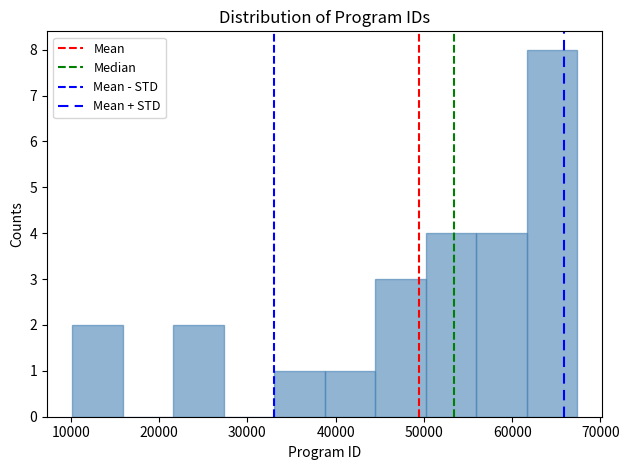

Reading left to right, transcribe this chart: for each bar, give the range it covers on the x-axis and its height. Neither the bar edges nor the heights are printed on the chart, so give them approximately, as read against the axes.

10000 to 16000: 2
16000 to 22000: 0
22000 to 27000: 2
27000 to 33000: 0
33000 to 39000: 1
39000 to 44000: 1
44000 to 50000: 3
50000 to 56000: 4
56000 to 62000: 4
62000 to 67000: 8